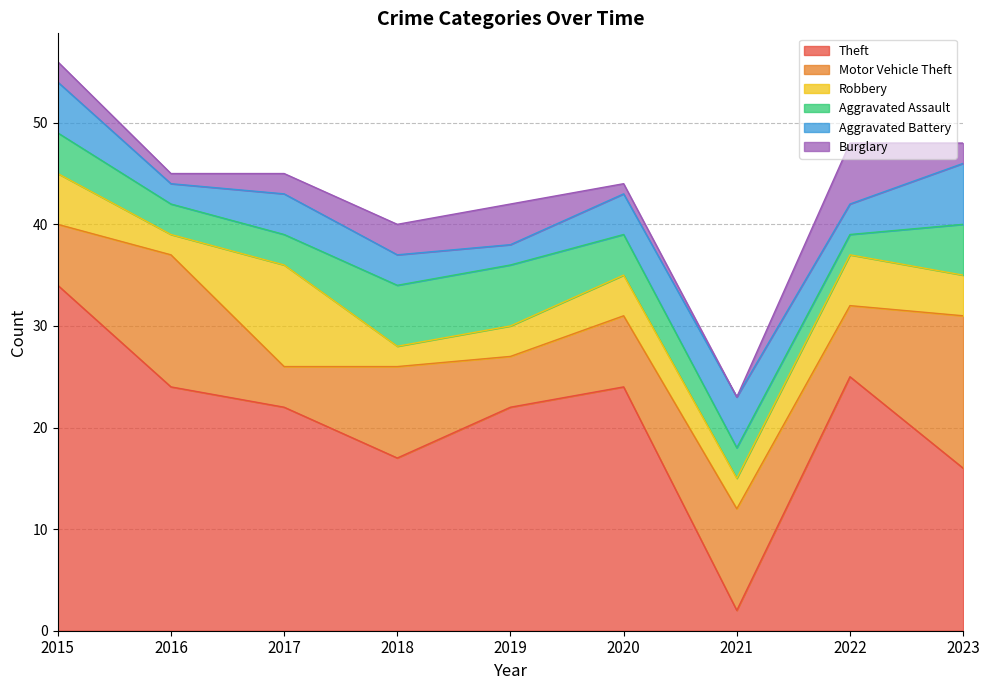

At which label does Aggravated Battery reach its minimum?

2016